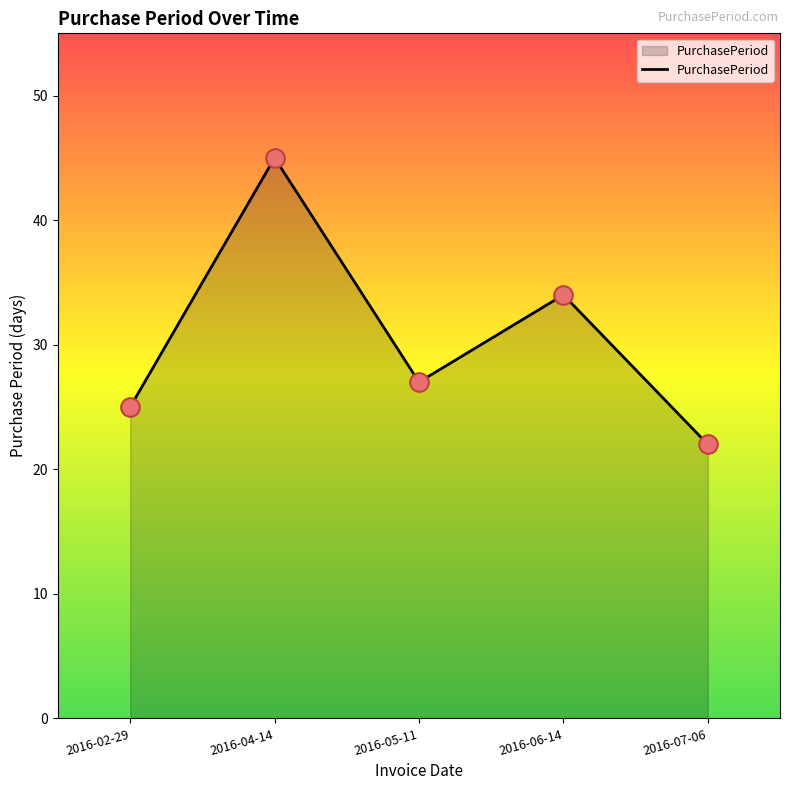

What is the ratio of the value at 2016-06-14 to the value at 2016-05-11?

1.3